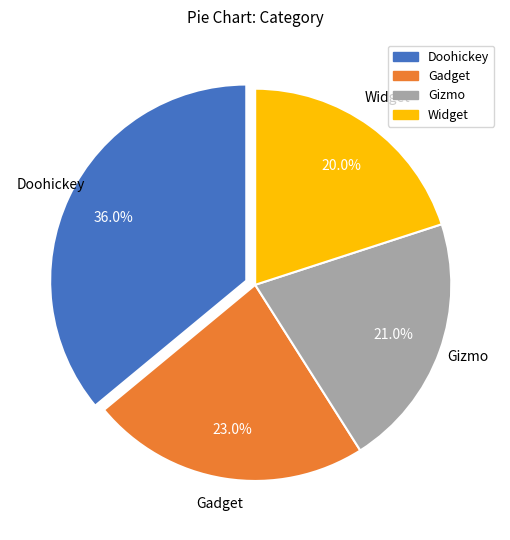

Combined, what portion of the pie is Gizmo and Doohickey?

57.0%